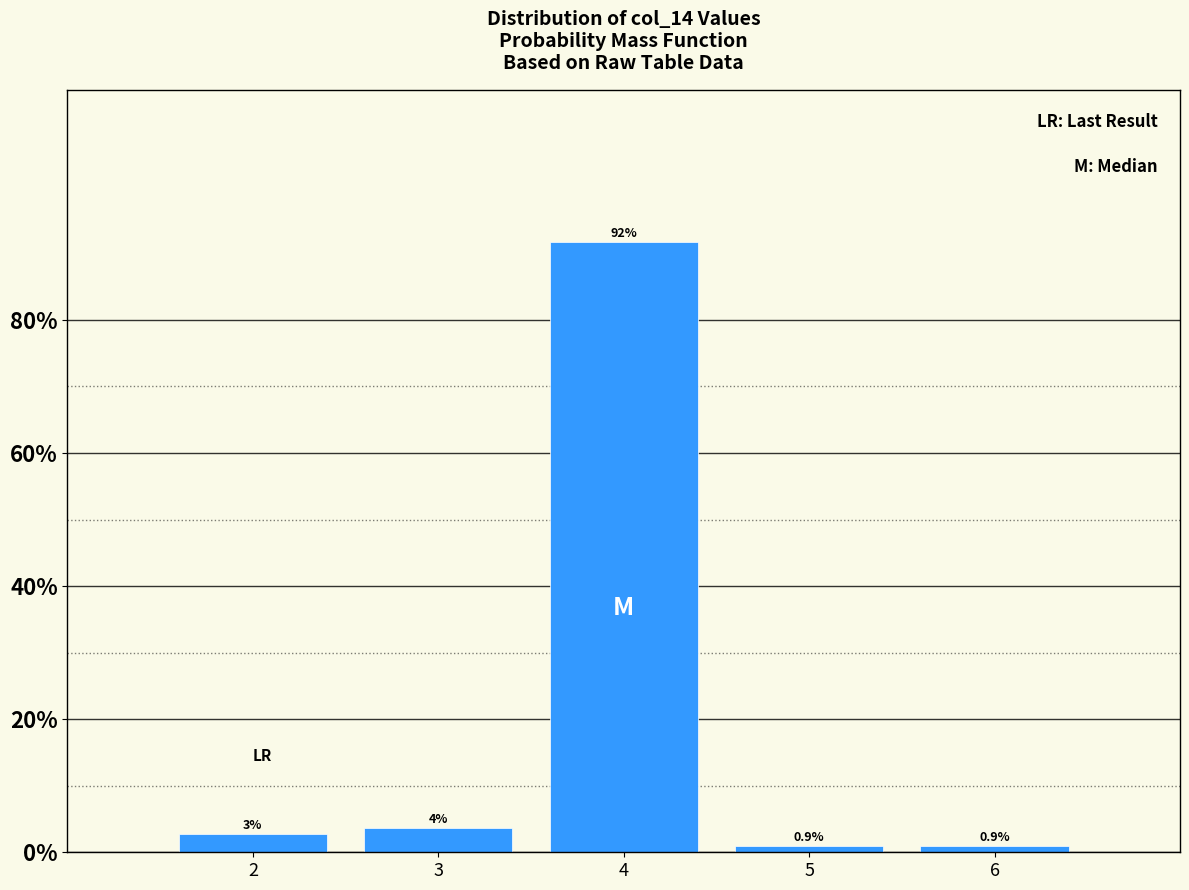

The chart shows a value of 3.7 at 3. True or false?

True